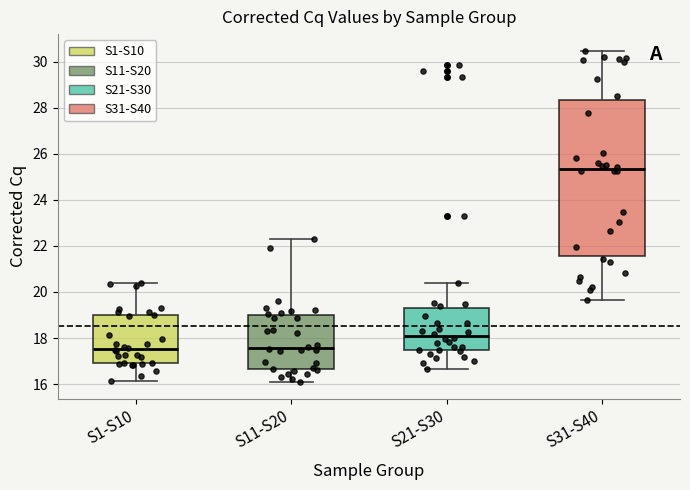

Reading left to right, transcribe this box plot: for each box, give where its median line is, the range the box spans, and where its two whiskers end, as read against the y-axis. The values are not printed on the chart, so give them approximately, as read against the axis.

S1-S10: median 17.6, box 17.0 to 19.0, whiskers 16.2 to 20.4
S11-S20: median 17.6, box 16.6 to 19.0, whiskers 16.0 to 22.2
S21-S30: median 18.0, box 17.4 to 19.2, whiskers 16.6 to 20.4
S31-S40: median 25.4, box 21.6 to 28.4, whiskers 19.6 to 30.4